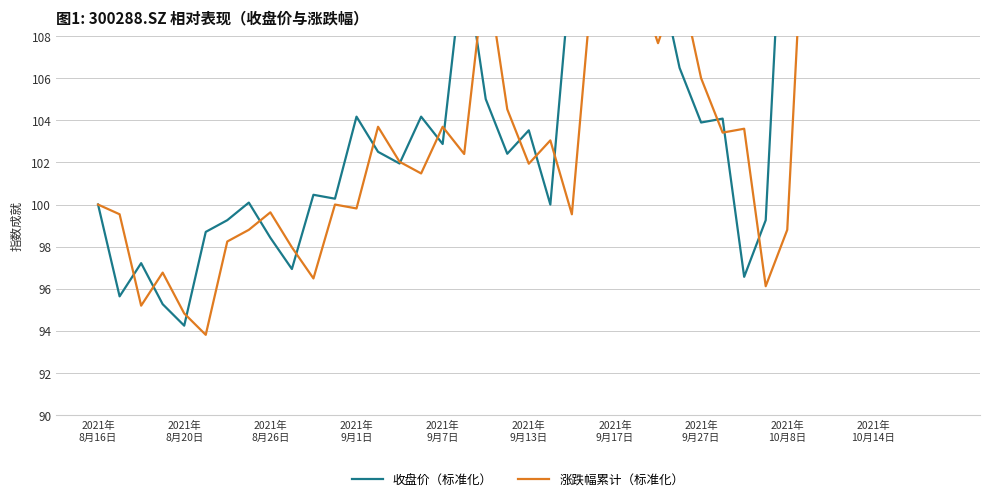

What is the difference between the highest and lowest values at 2021年 9月13日?

1.6